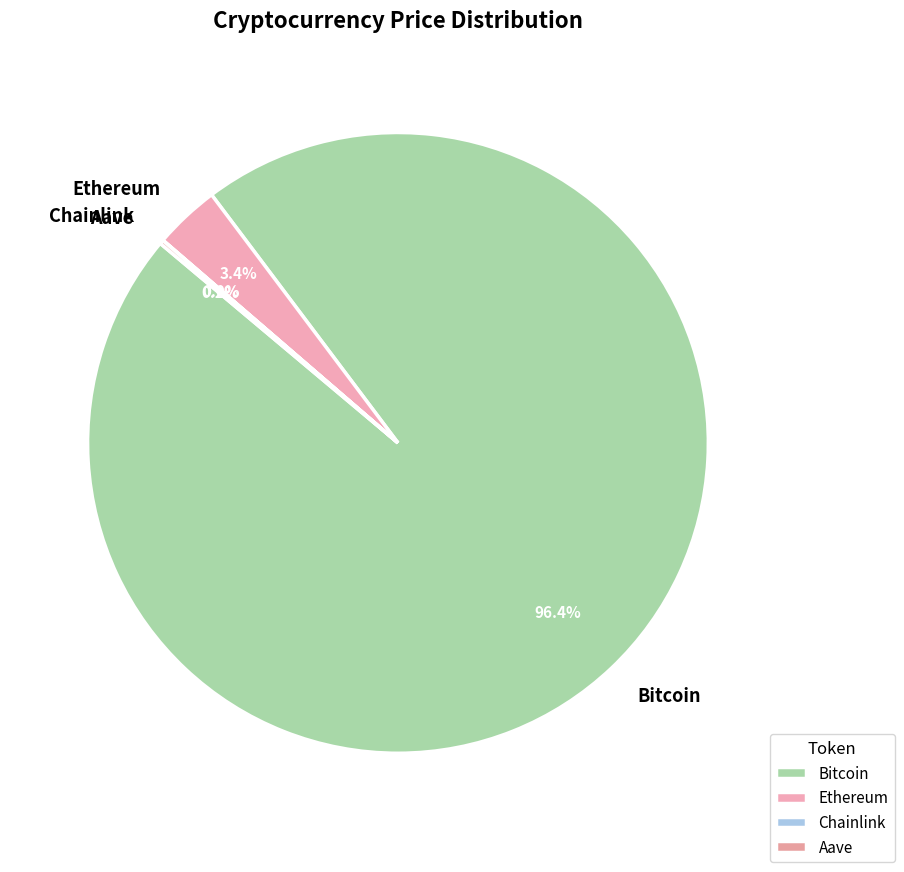

Is the sum of Bitcoin and Ethereum greater than half?

Yes